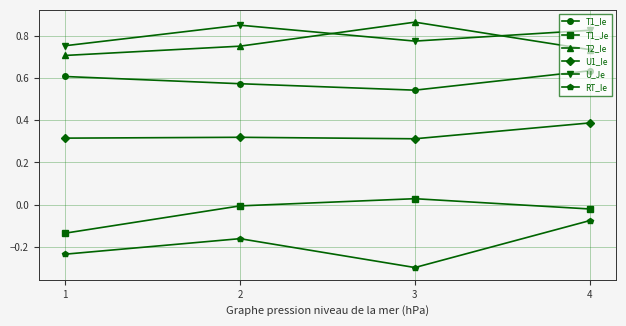

Is the value of RT_Ie at 4 greater than the value of T2_Ie at 1?

No